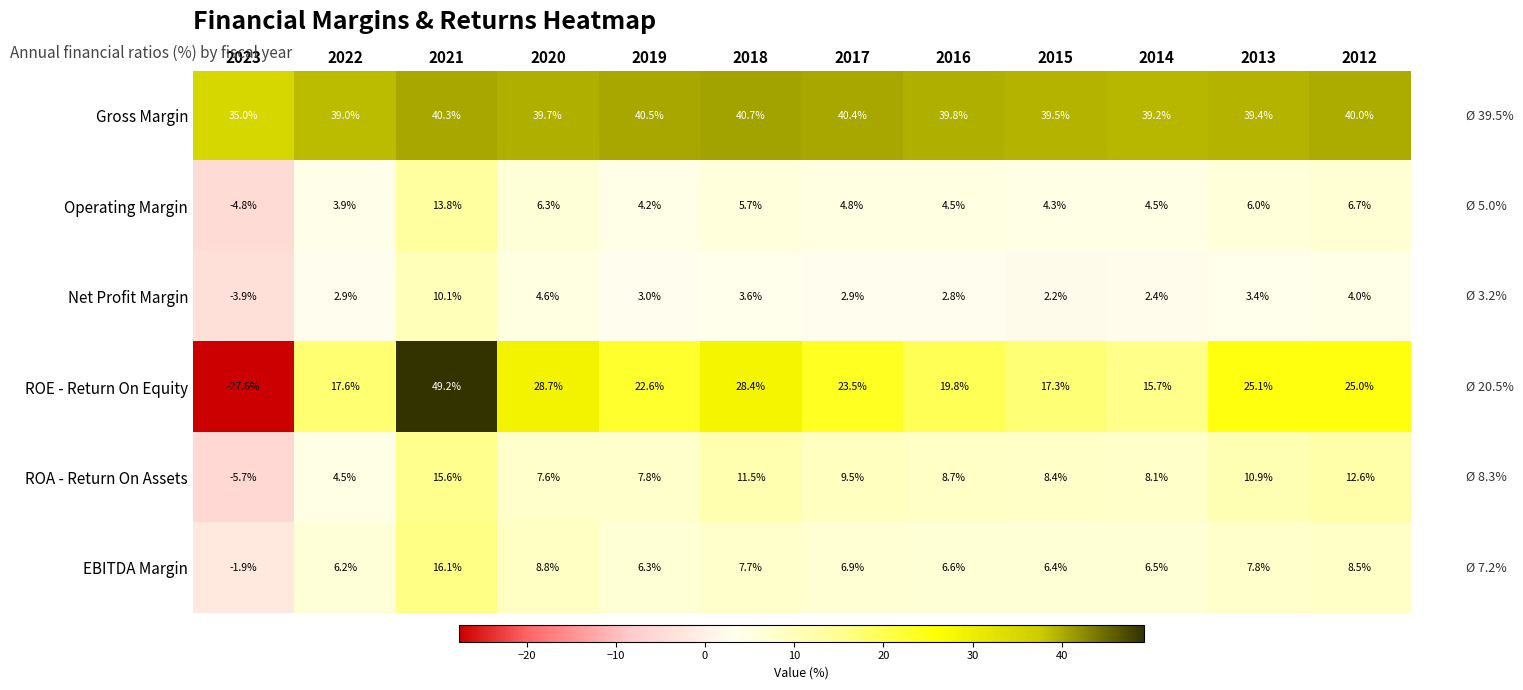

What is the difference between the highest and lowest values at 2022?

36.1